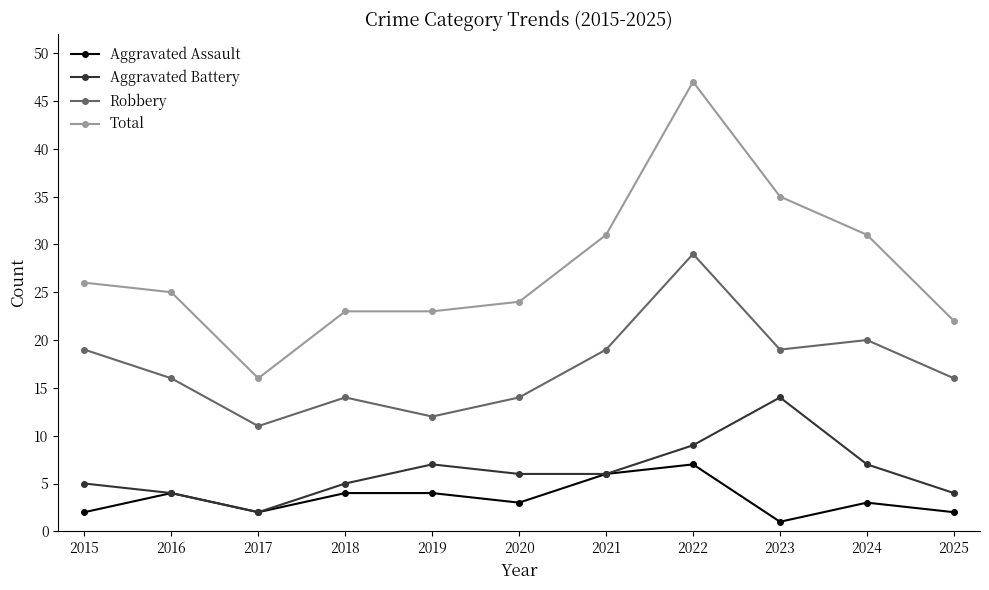

What is the spread (max minus min) of values at 2018?

19